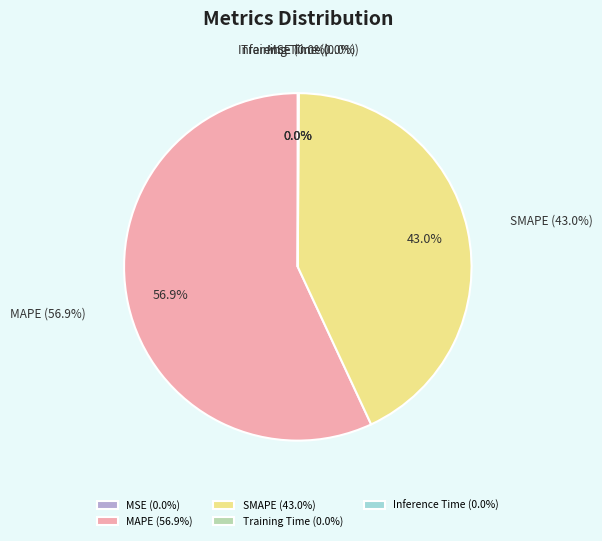

Count the number of slices in the pie.

5